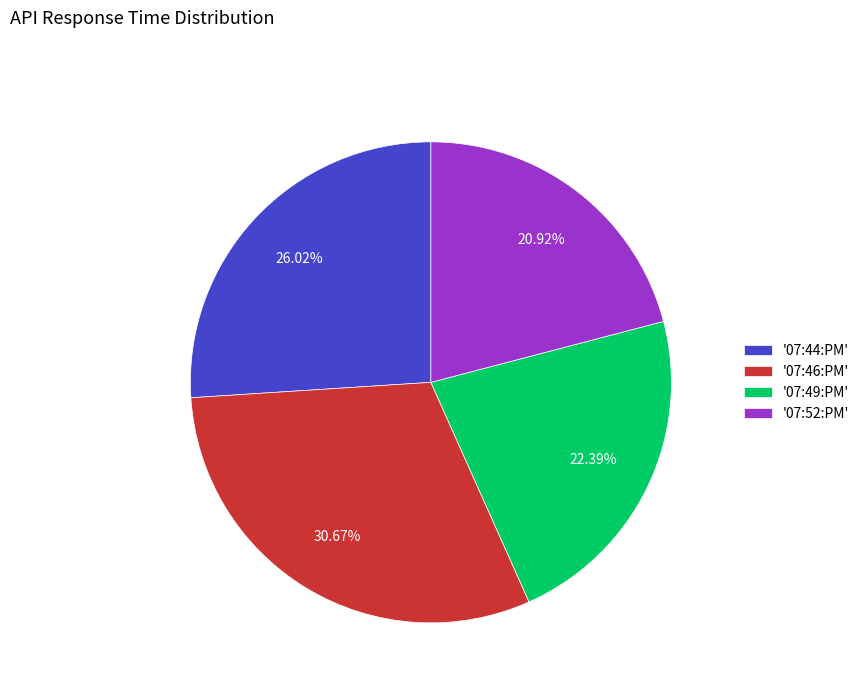

To the nearest percent, what is the average slice percentage?

25%